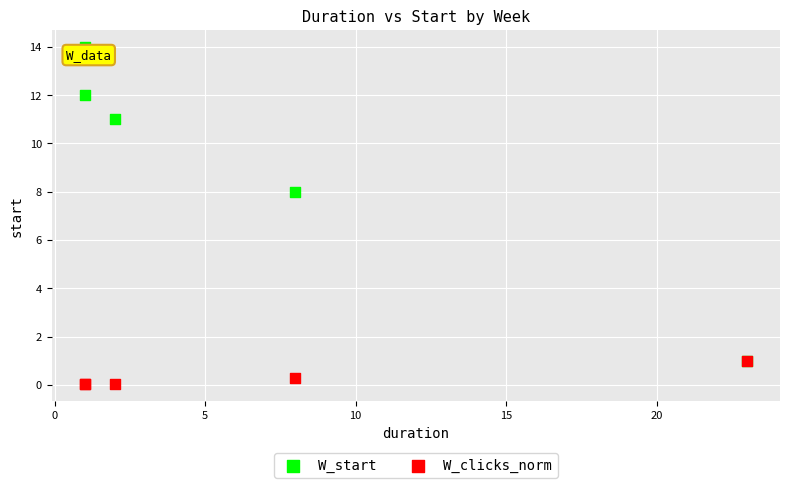

In the W_start series, what Y value is closest to 7?

8.0